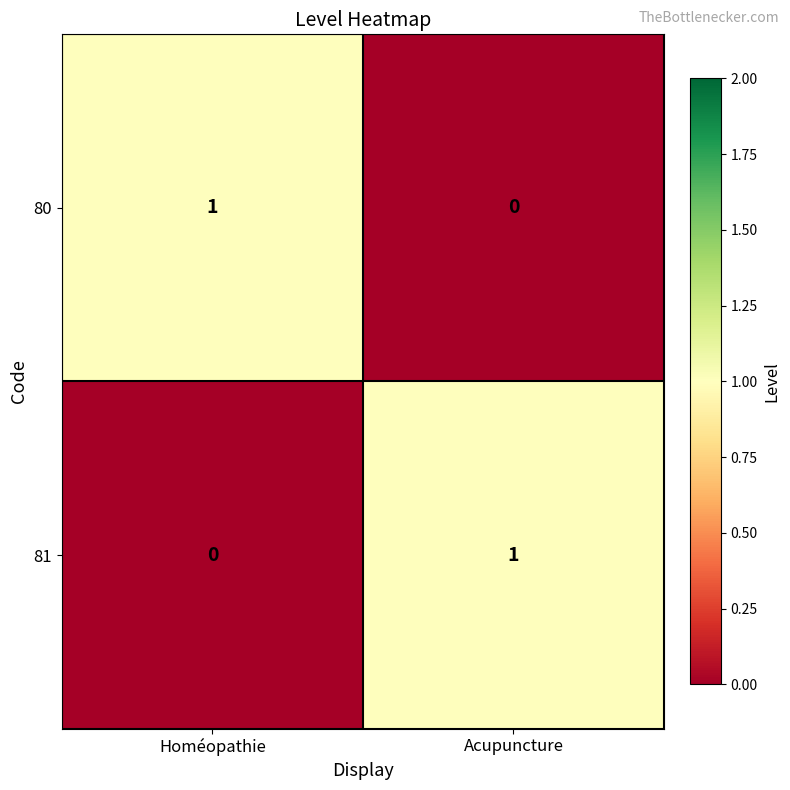

Where is 80 nearest to the value 0?

Acupuncture